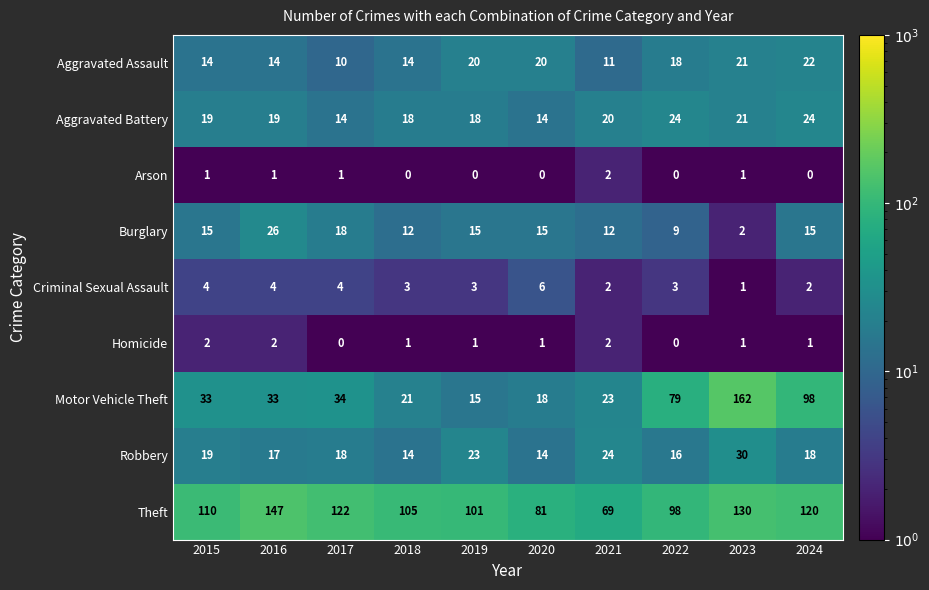

How many series are shown in this chart?

9